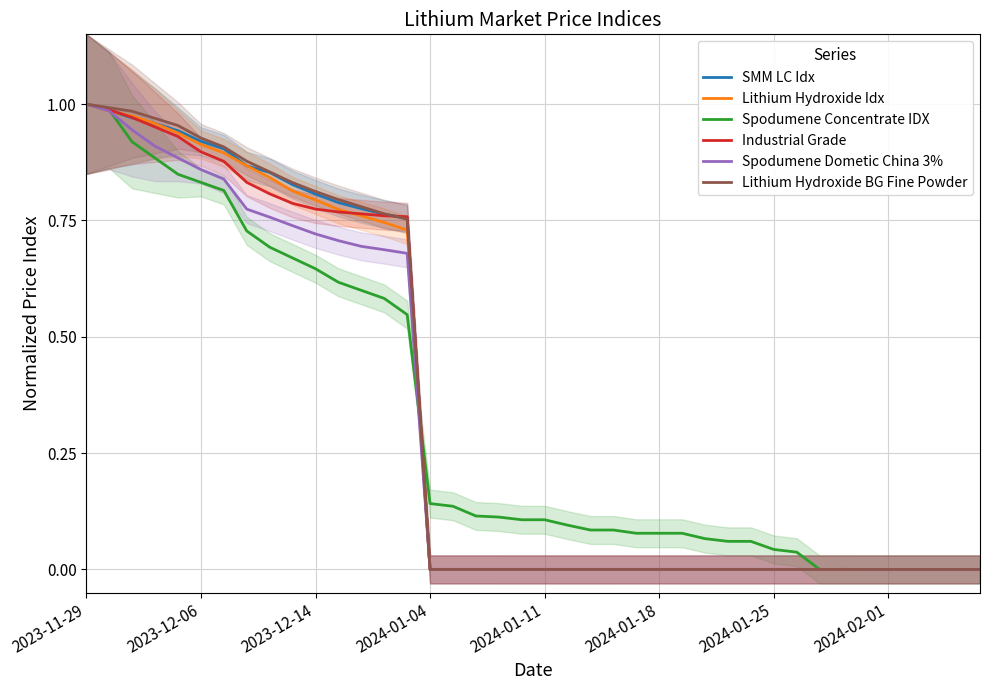

Which series ends up on top after the final intersection of Spodumene Concentrate IDX and Lithium Hydroxide Idx?

Lithium Hydroxide Idx